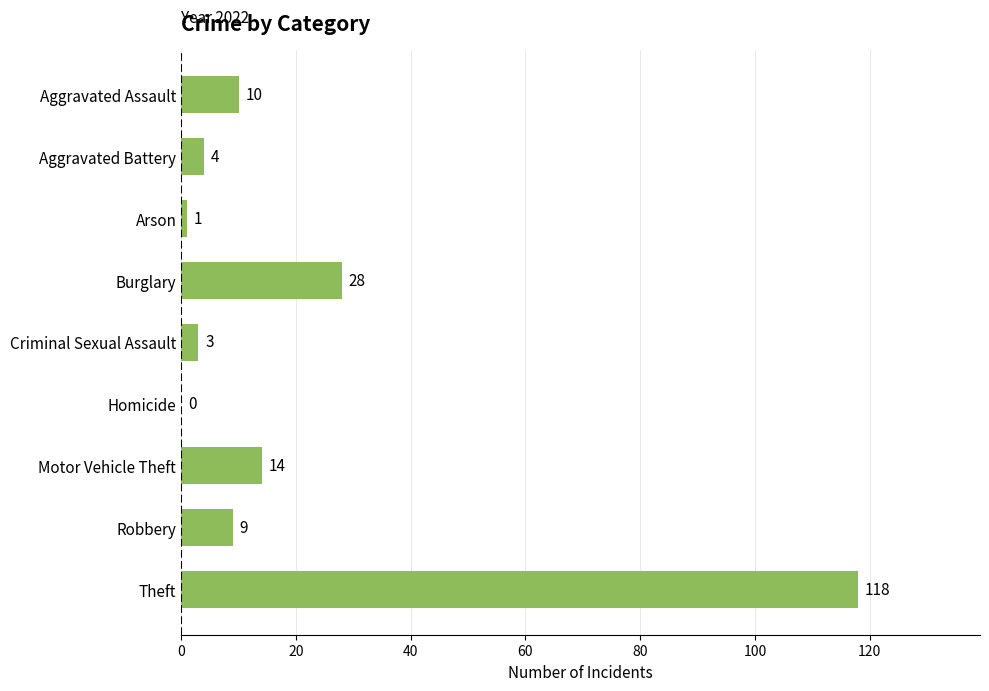

How many values are above zero?

8